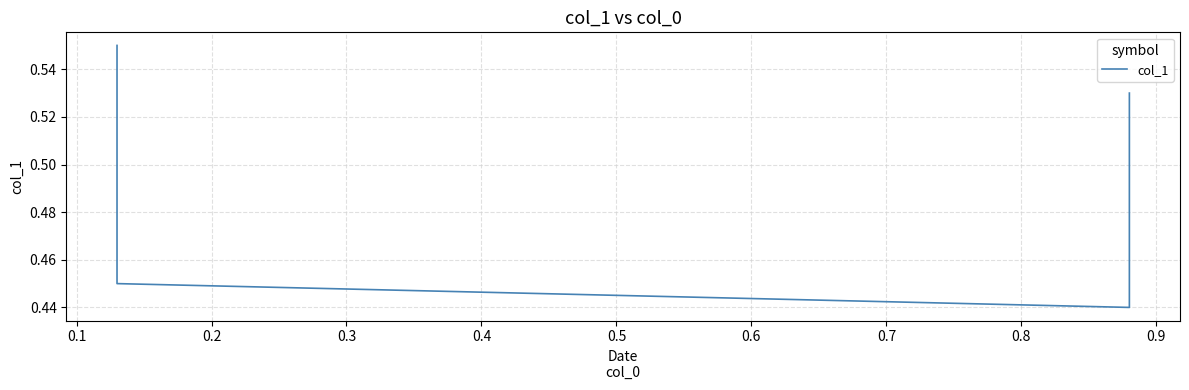

What is the value of the 4th point from the left?

0.5